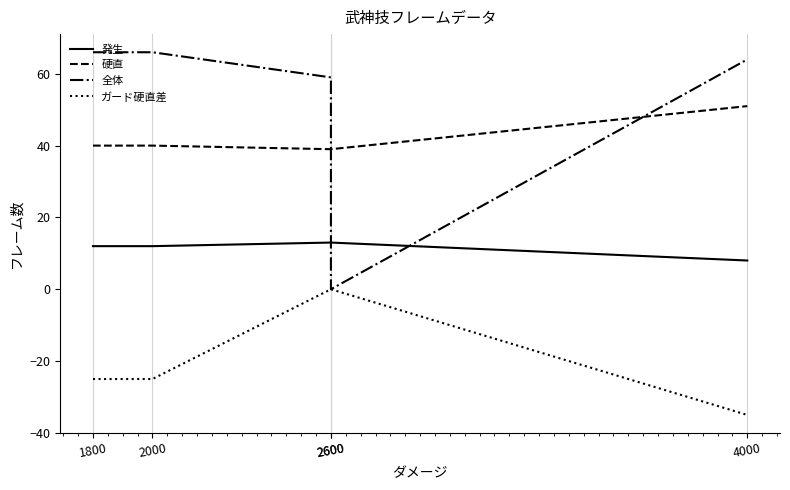

Which has a higher value, 2600 or 4000?

2600